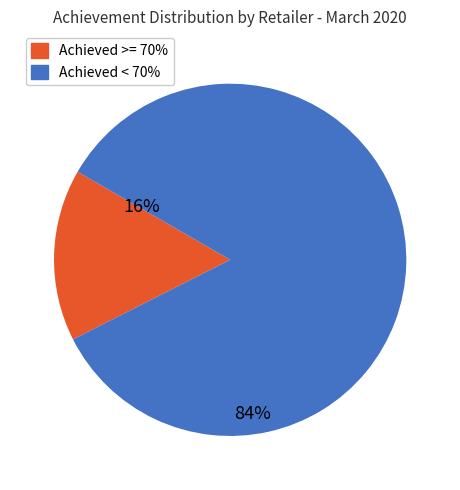

Rank the categories by value from lowest to highest.

Achieved >= 70%, Achieved < 70%